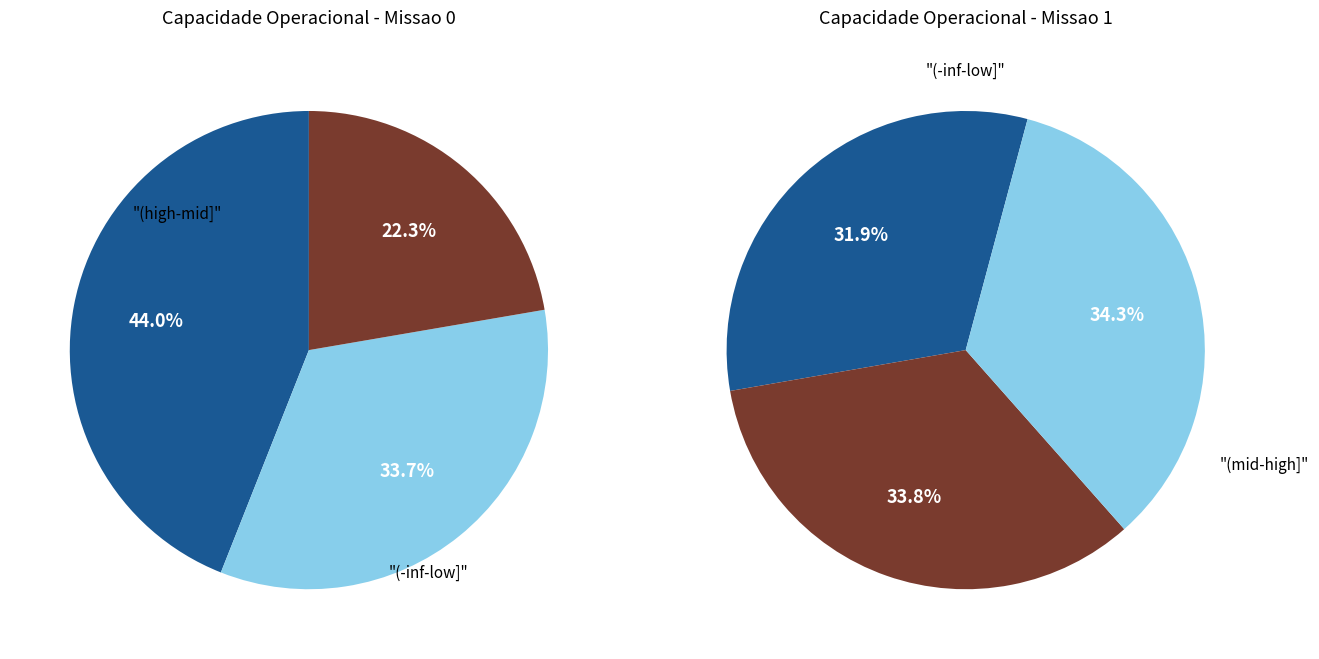

True or false: Missao 1 accounts for 54% of the total.

True